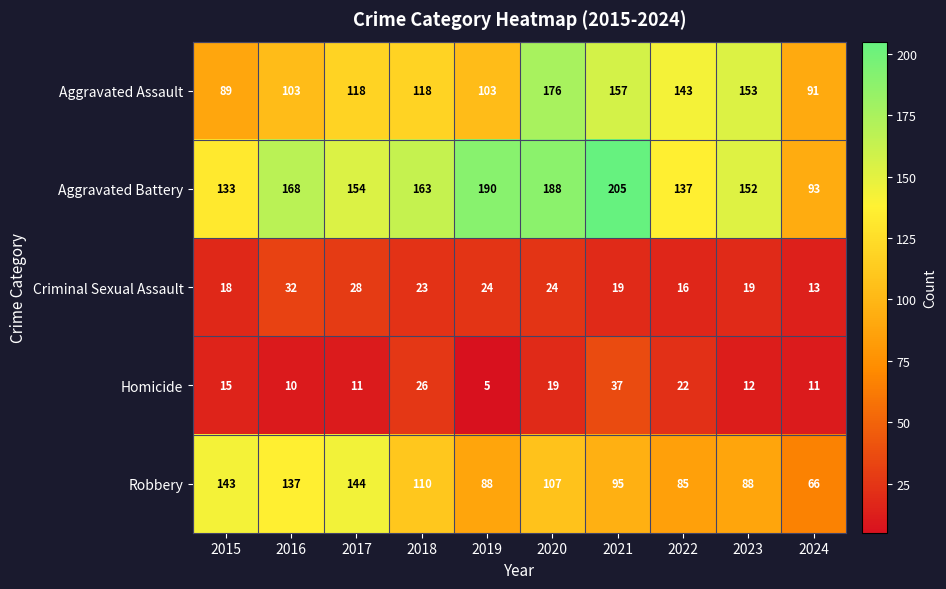

At how many categories does at least one series exceed 38?

10